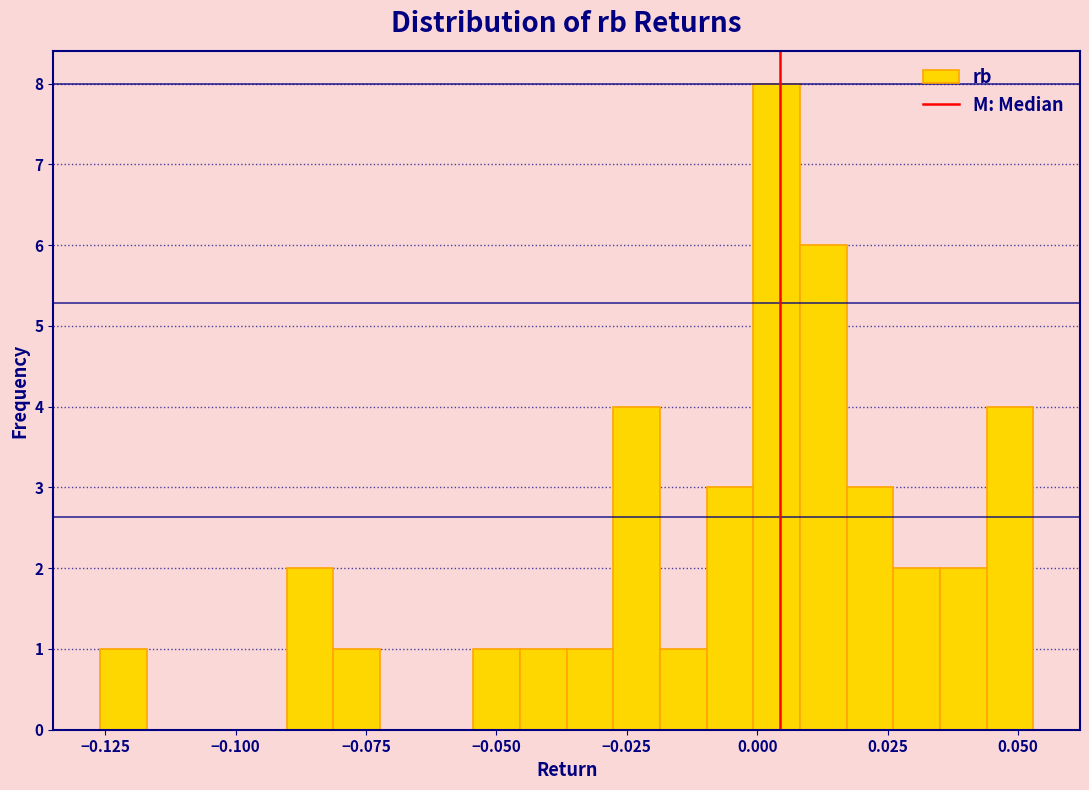

Around what value on the x-axis is the tallest bar? Give the approximate position of its centre, as read against the axis.

0.005